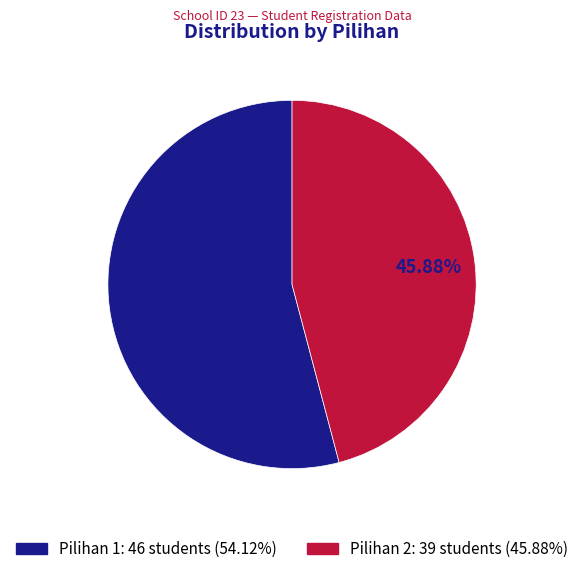

How much of the chart is everything except Pilihan 2?

54.1%